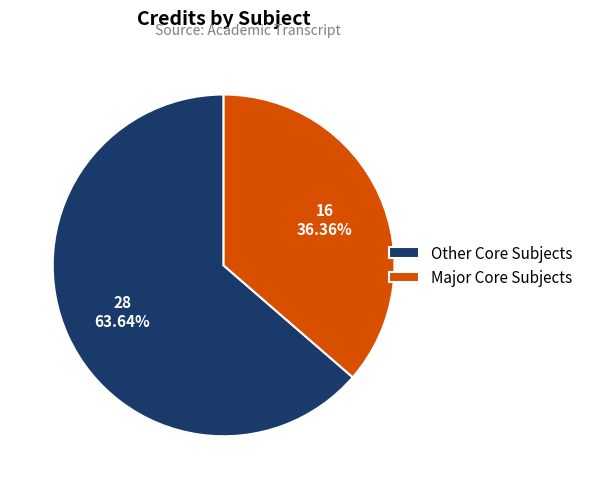

What is the ratio of the value at Other Core Subjects to the value at Major Core Subjects?

1.8